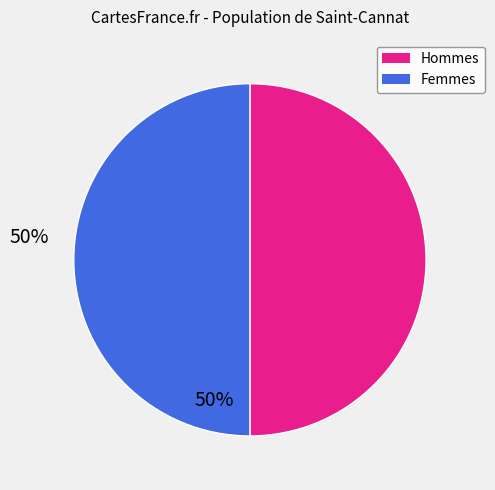

What is the ratio of the value at Hommes to the value at Femmes?

1.0